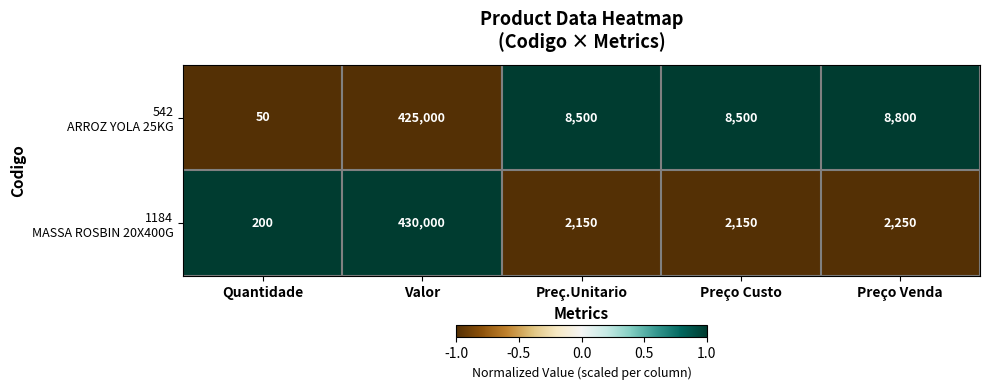

Which label corresponds to the smallest value in the chart?

Quantidade